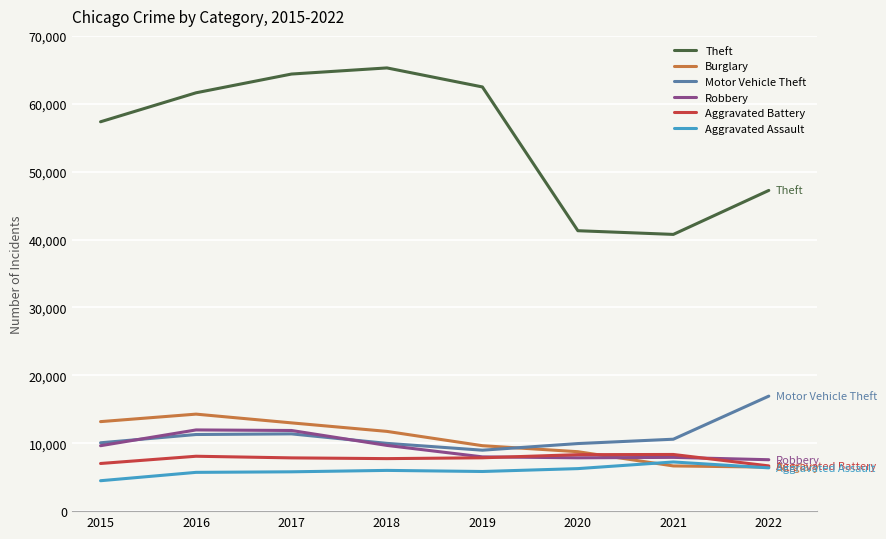

The Aggravated Assault series shows 6263 at 2020. True or false?

True